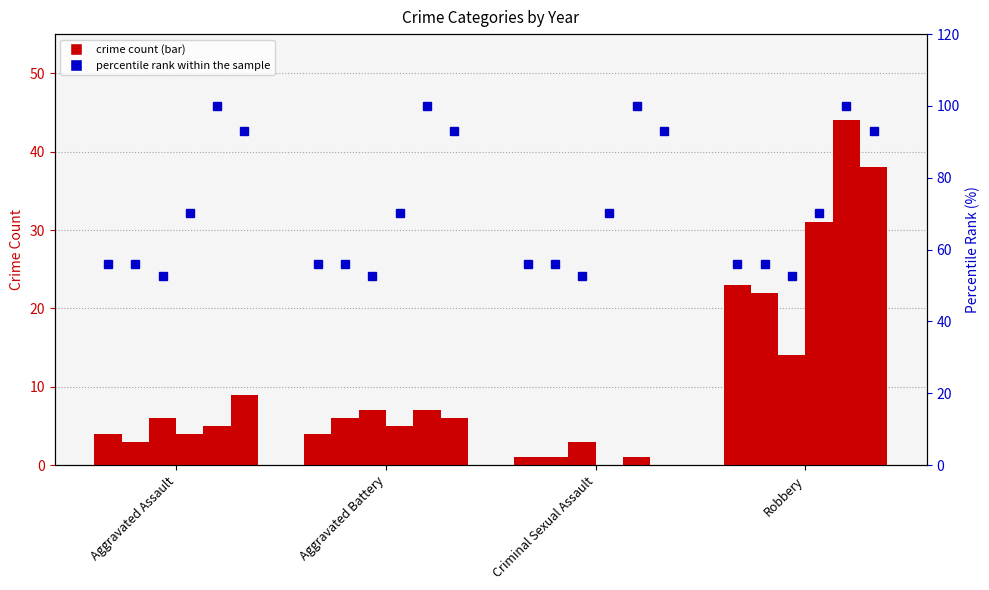

What position from the left is Robbery?

4